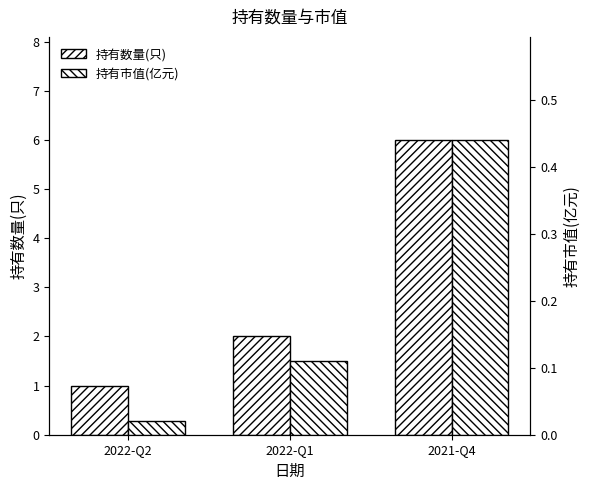

What is the label of the 1st bar from the right?

2021-Q4